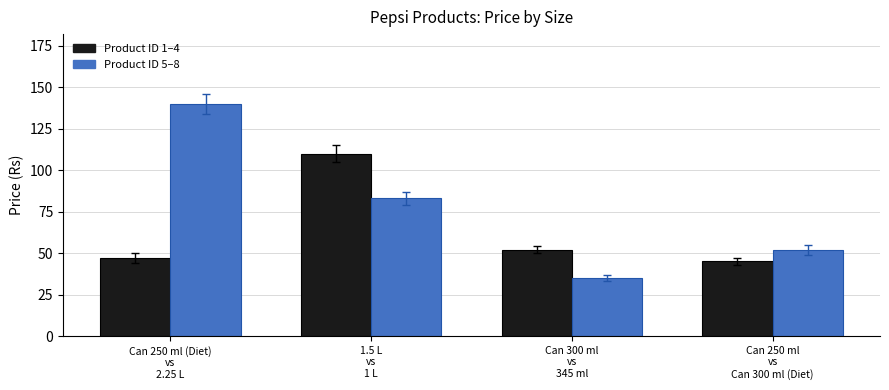

What is the greatest value displayed?

140